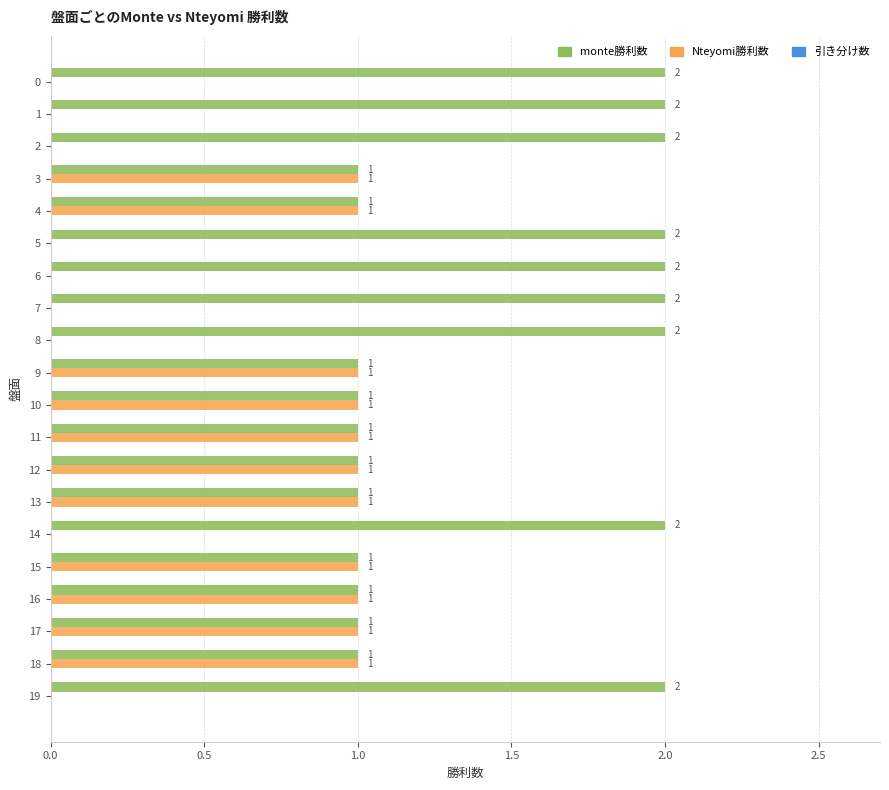

Is the value of Nteyomi勝利数 at 9 greater than the value of monte勝利数 at 1?

No